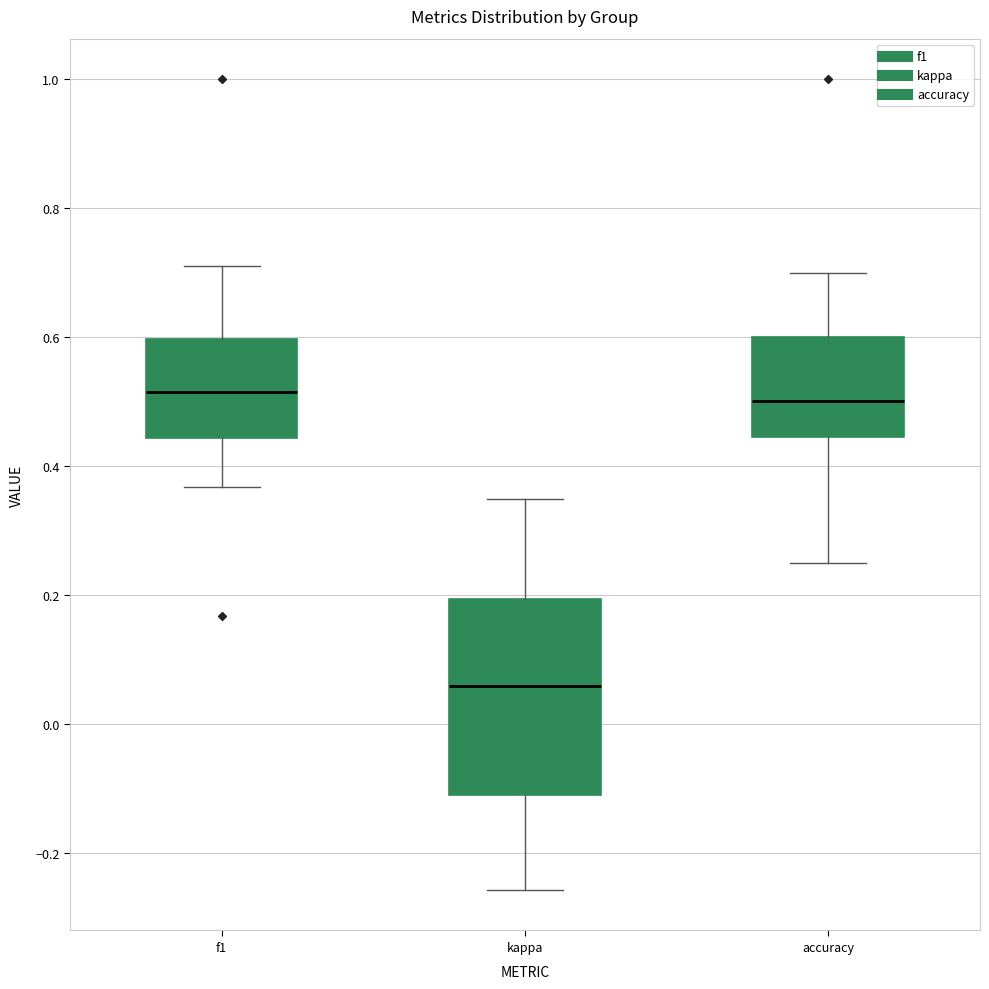

Comparing the boxes themselves (not the whiskers), which one is the tallest?

kappa